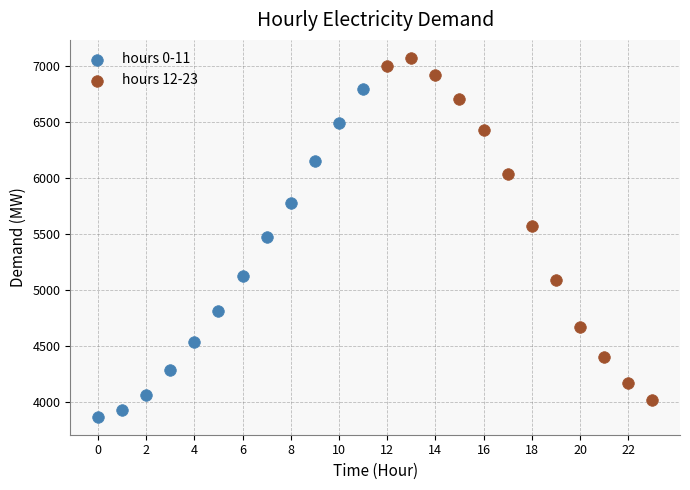

Which series contains the highest Y value?

hours 12-23